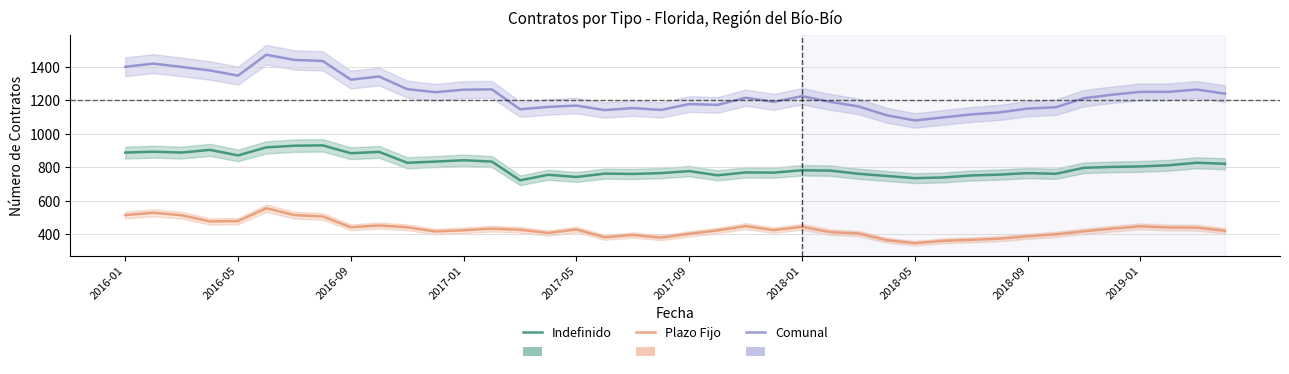

What value does the Comunal series have at 35, to the nearest 5?

1235